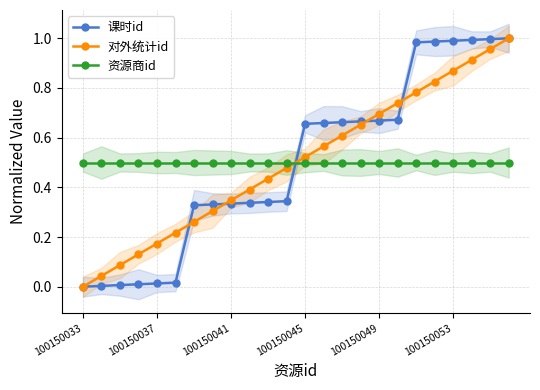

How many times do 资源商id and 对外统计id cross each other?

1